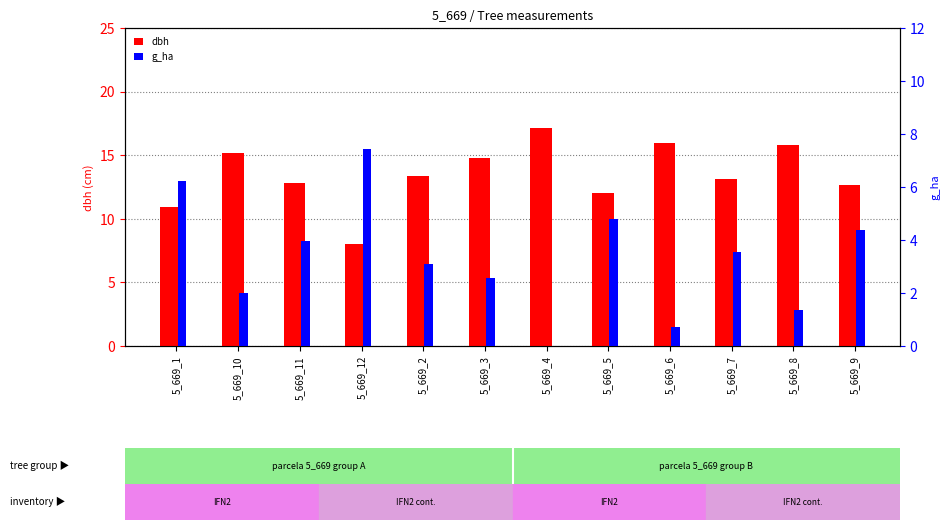

At which label is dbh closest to 12?

5_669_5